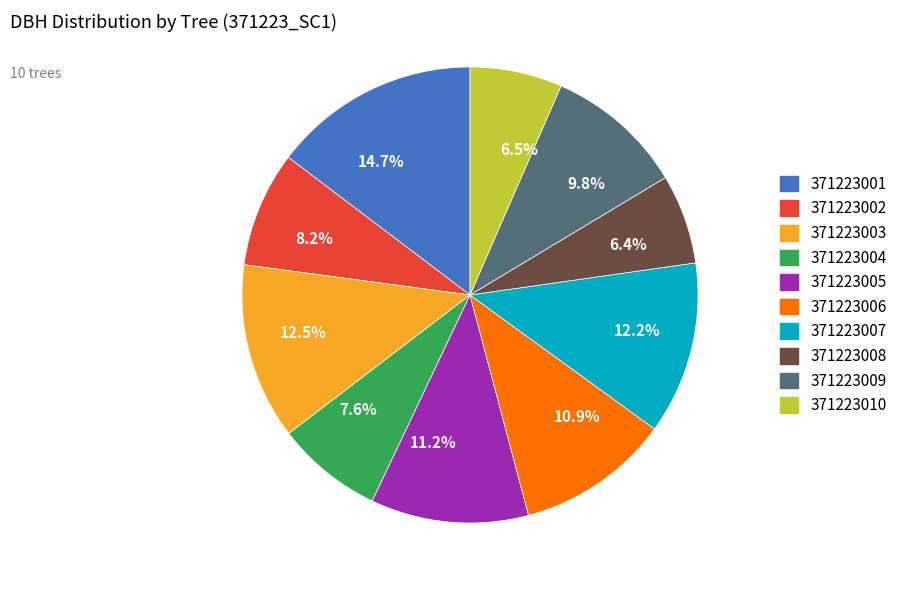

Between 12.5% and 6.5%, which is larger?

12.5%